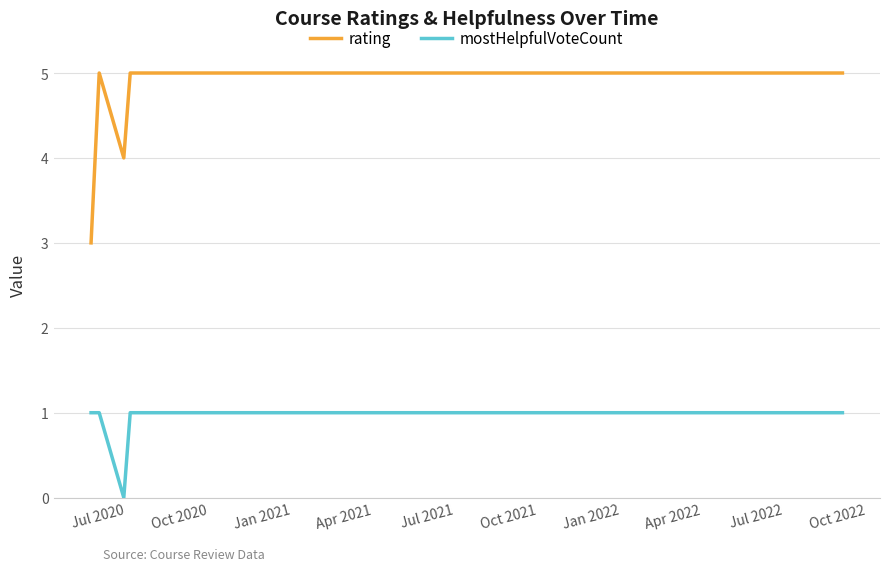

True or false: mostHelpfulVoteCount and rating cross at least once.

False